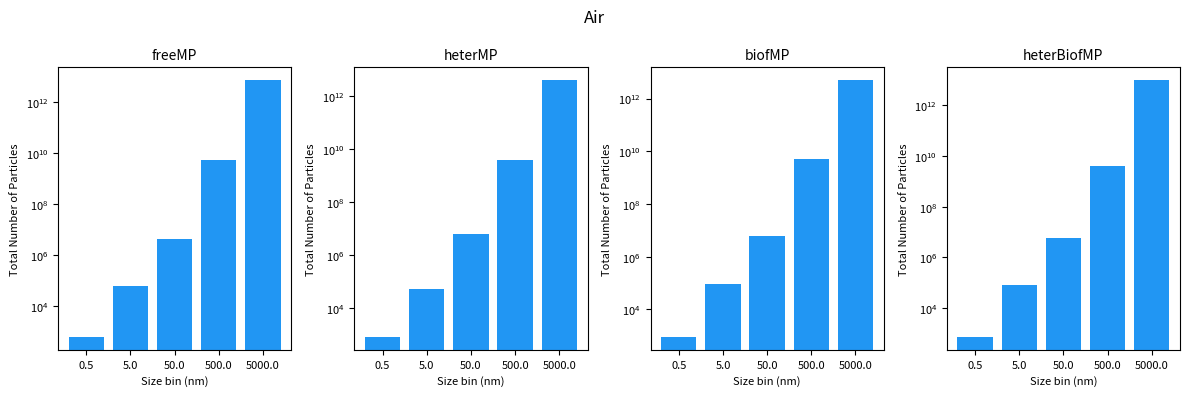

What are all the series names shown in the legend?

panel_0, panel_1, panel_2, panel_3